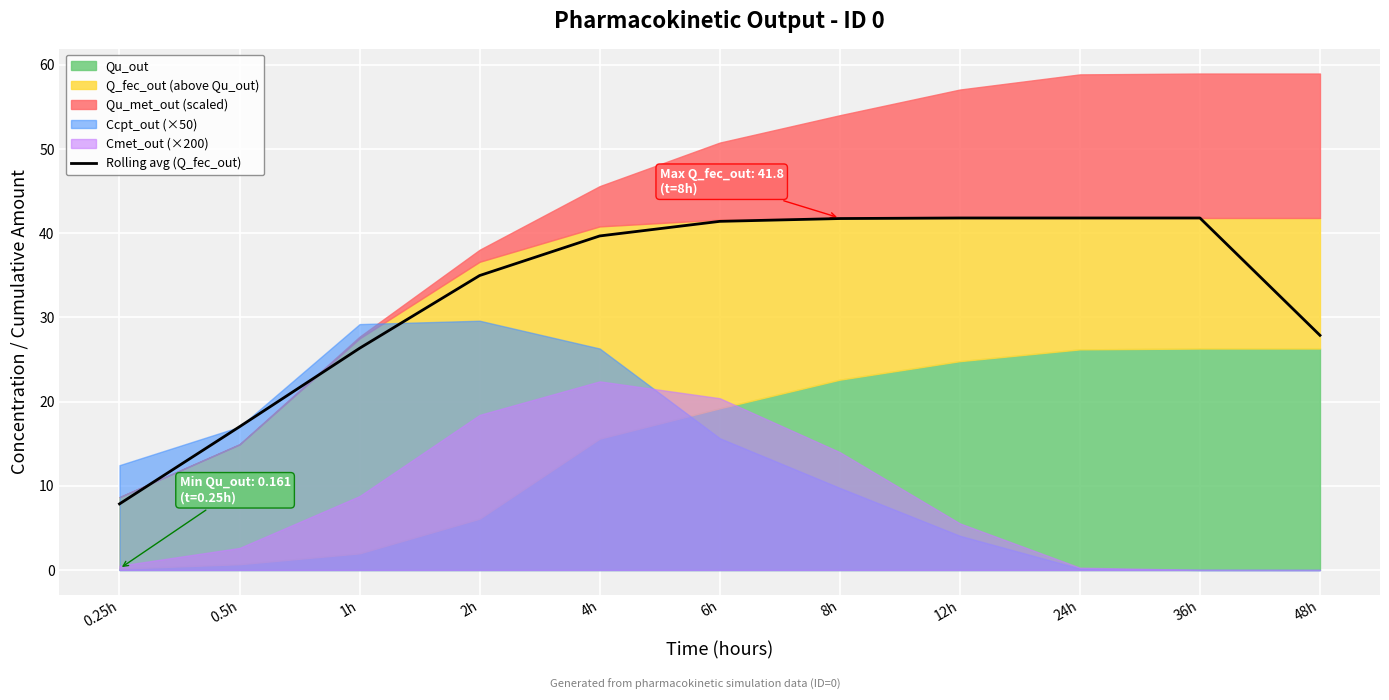

What is the highest value of the Rolling avg (Q_fec_out) series?

41.8